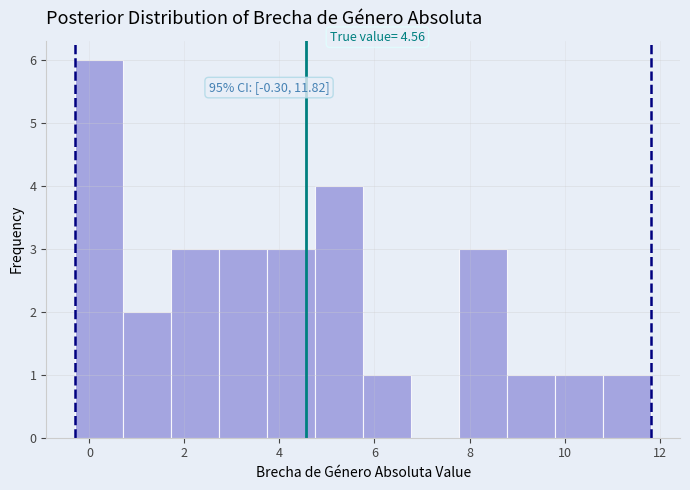

Which range on the x-axis has the tallest bar?

-0.4 to 0.8